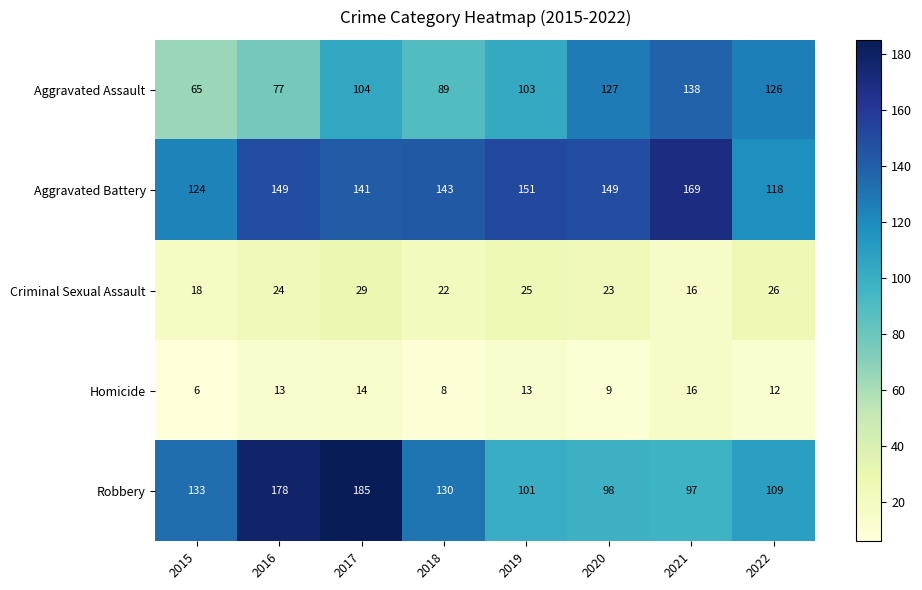

At which label is Aggravated Battery closest to 143?

2018